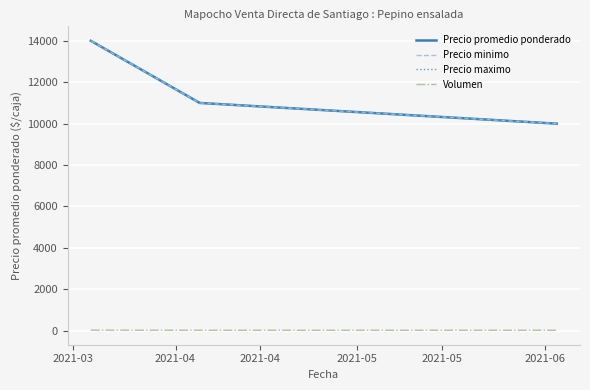

List the series in order of their peak value, lowest first.

Volumen, Precio promedio ponderado, Precio minimo, Precio maximo